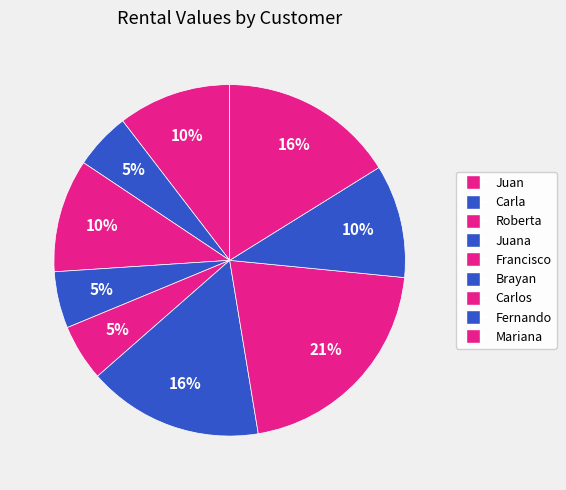

What is the largest slice in the pie chart?

Carlos